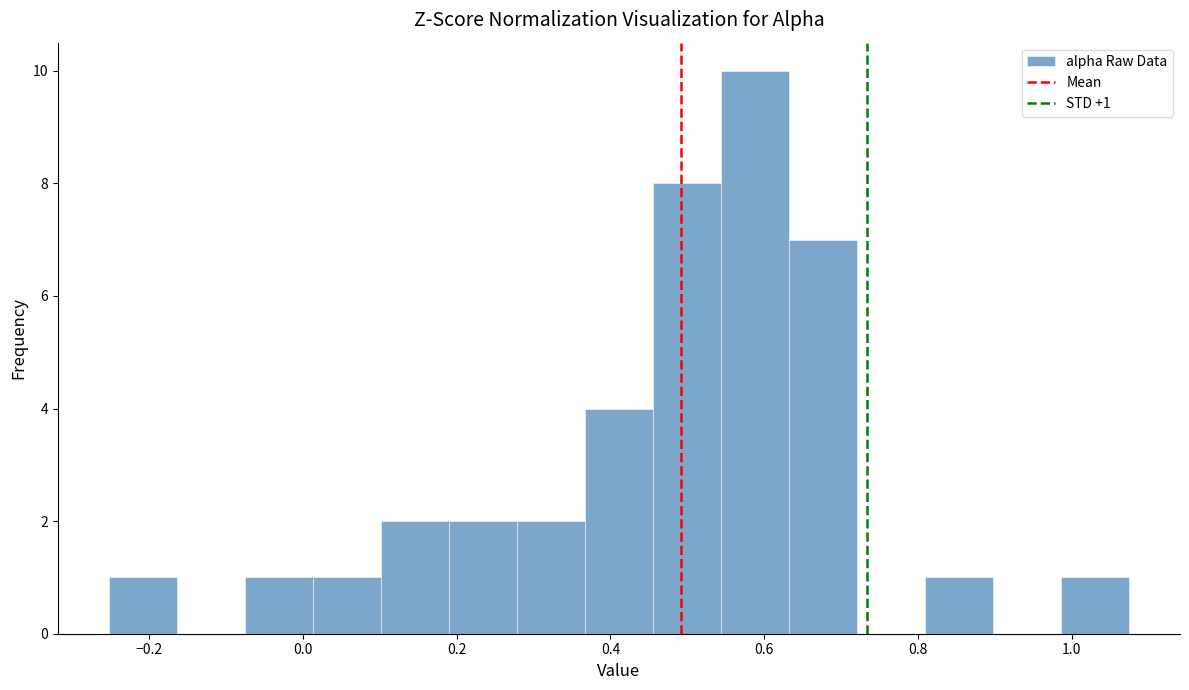

Over which range of the x-axis is the bar tallest?

0.54 to 0.64